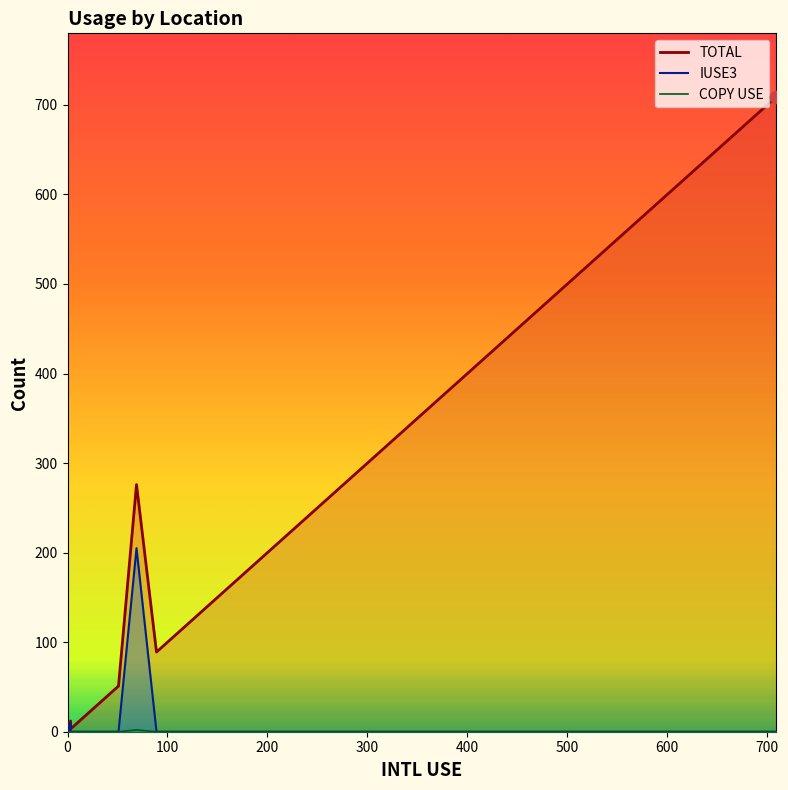

Which series contains the lowest Y value?

IUSE3